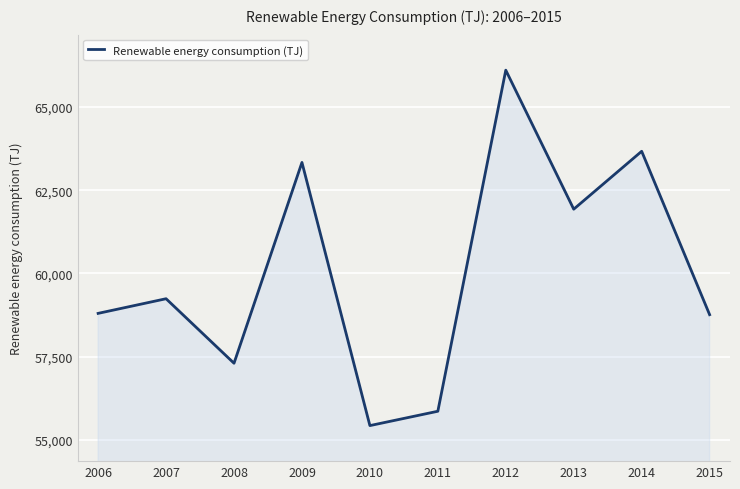

Read the value at 2011.

55857.2